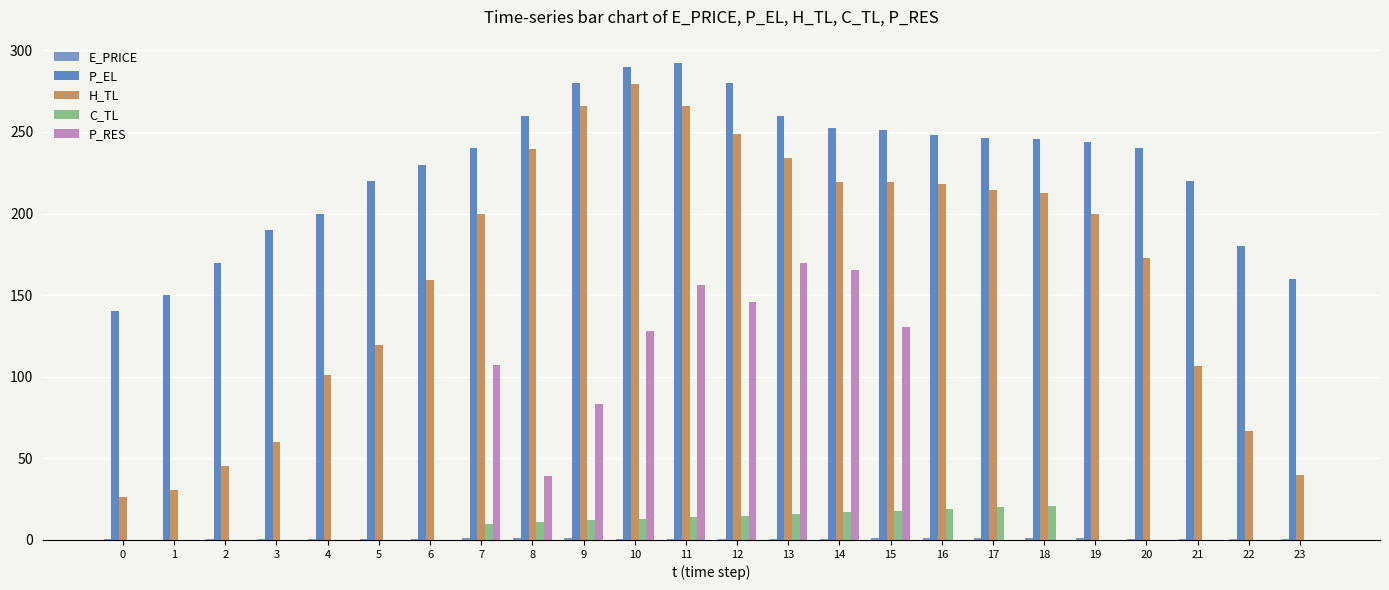

Count the number of categories in the chart.

24